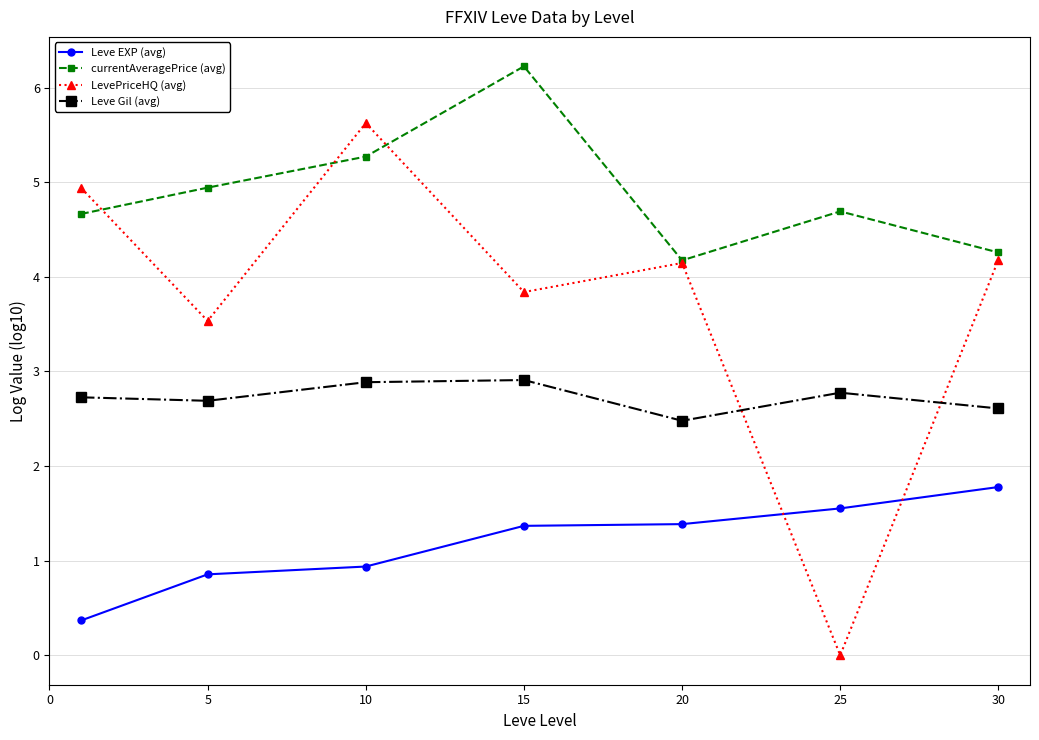

List the series in order of their peak value, lowest first.

Leve EXP (avg), Leve Gil (avg), LevePriceHQ (avg), currentAveragePrice (avg)